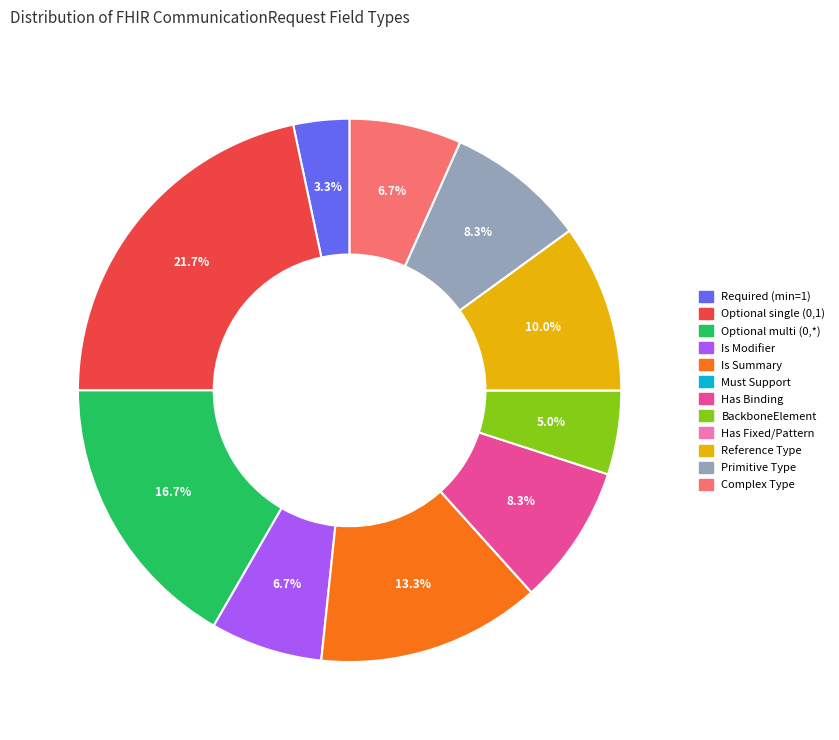

Is there a majority slice in this chart?

No